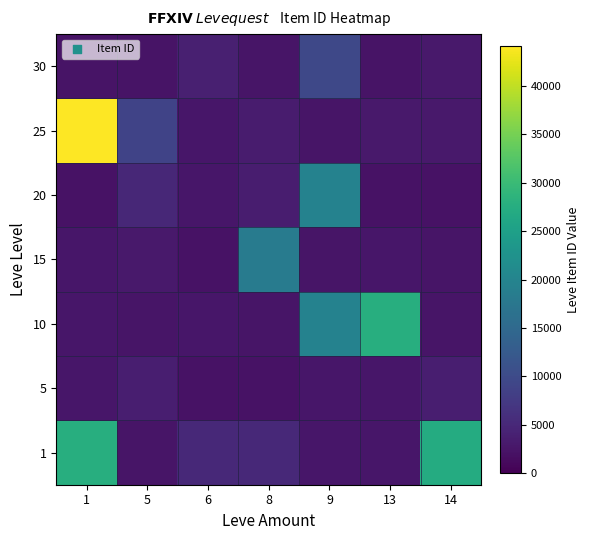

Count the number of categories in the chart.

7